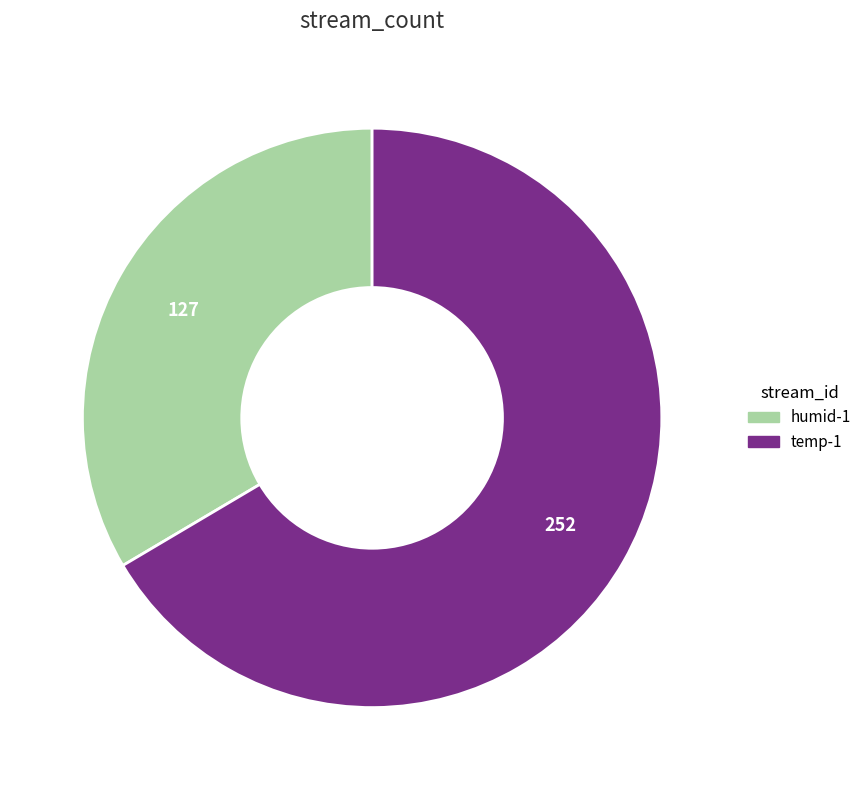

Do humid-1 and temp-1 together represent more than half of the pie?

Yes